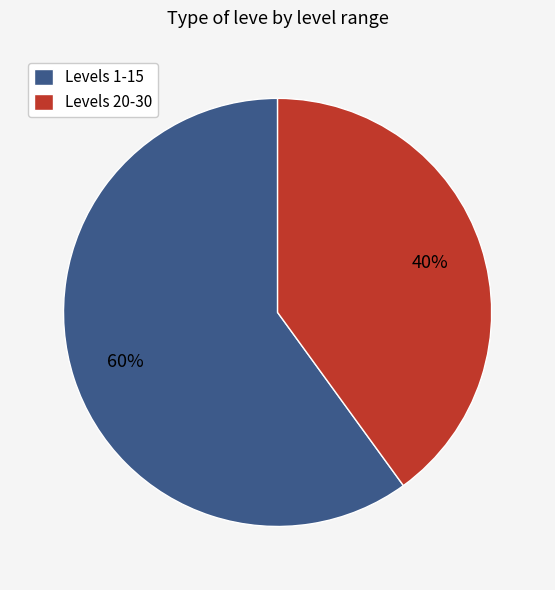

How many segments does this pie chart have?

2